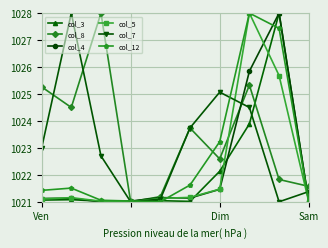

What is the highest value of the col_8 series?

1028.0